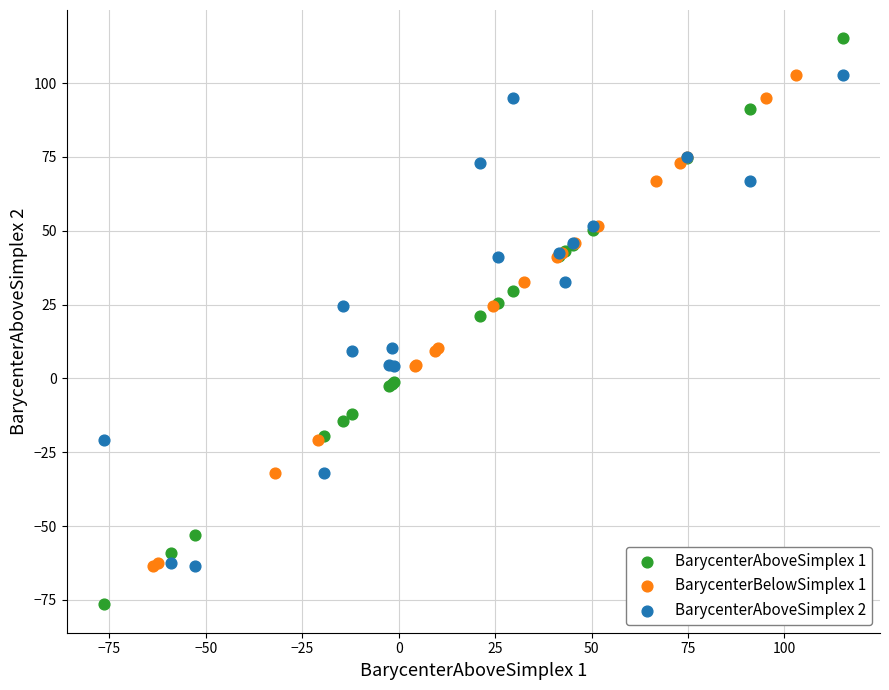

Which series reaches the minimum Y coordinate?

BarycenterAboveSimplex 1